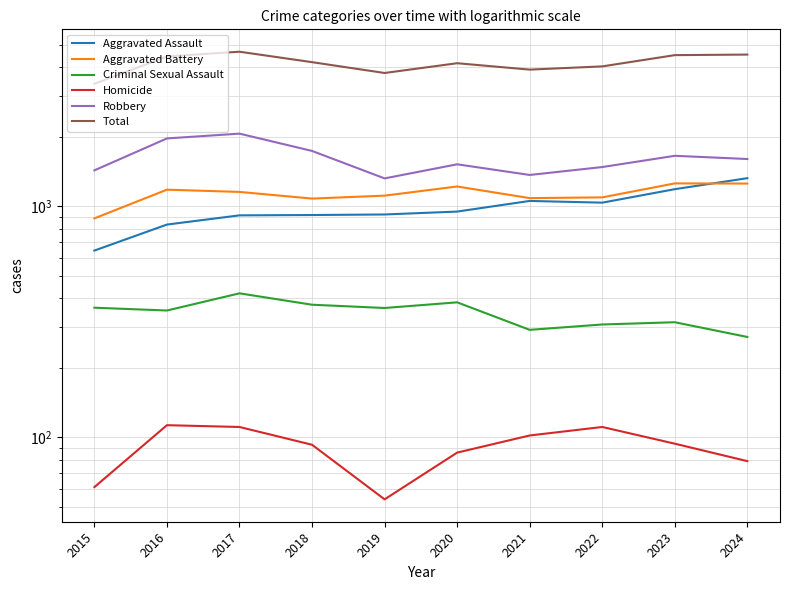

Is it true that Homicide equals 79 at 2024?

True